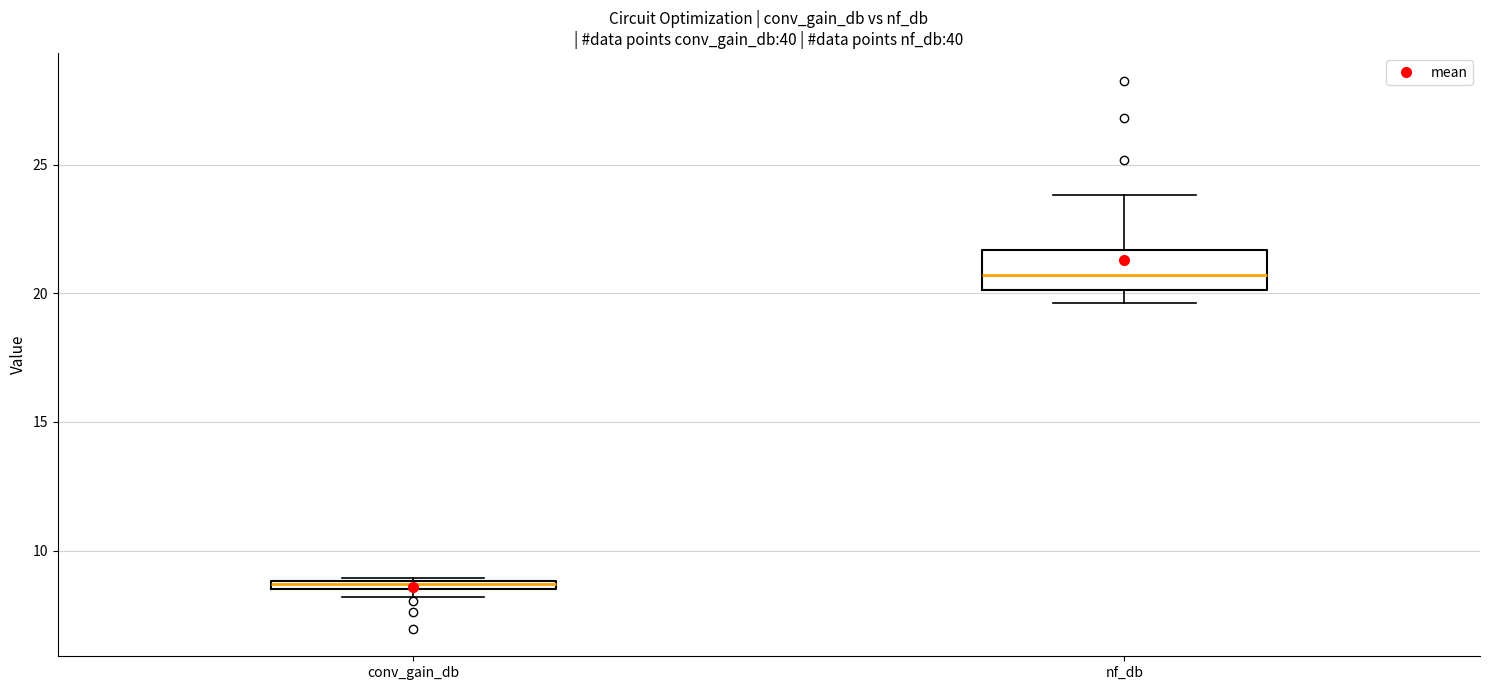

Which box is the tallest, from its lower edge to its upper edge?

nf_db